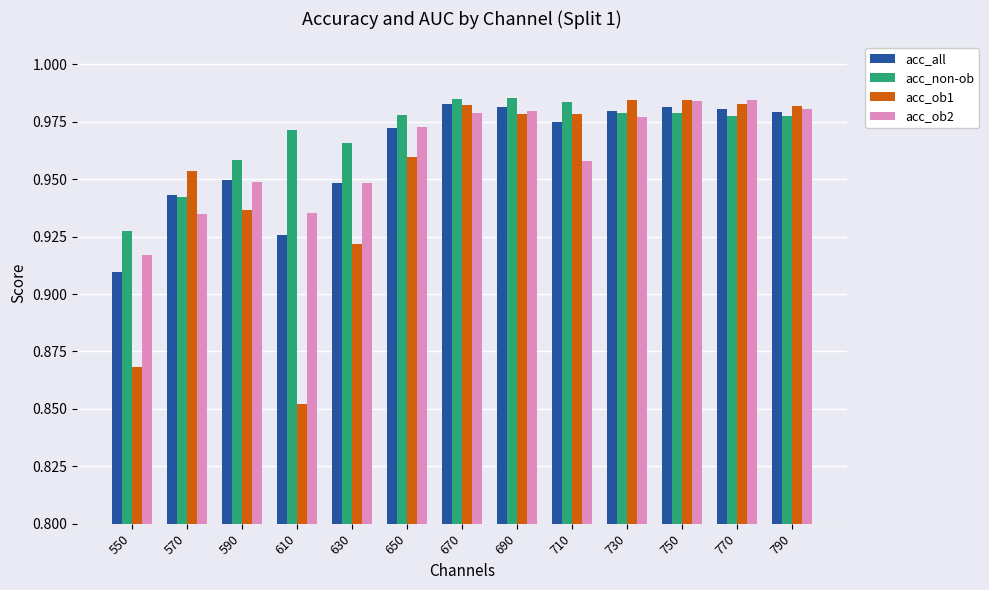

Which series has the widest spread of values?

acc_ob1